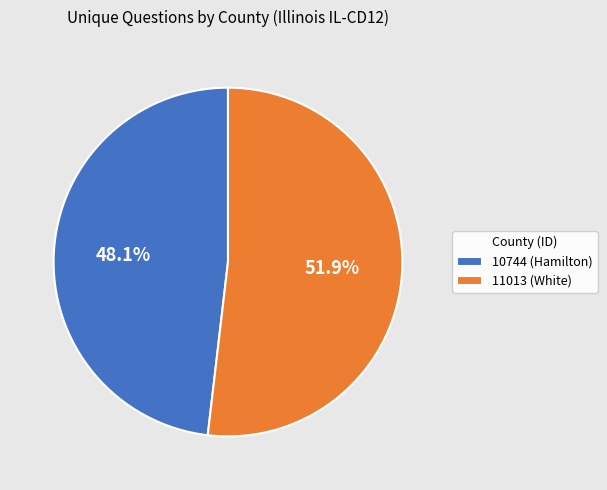

To the nearest percent, what is the difference between the largest and smallest slice percentages?

4%